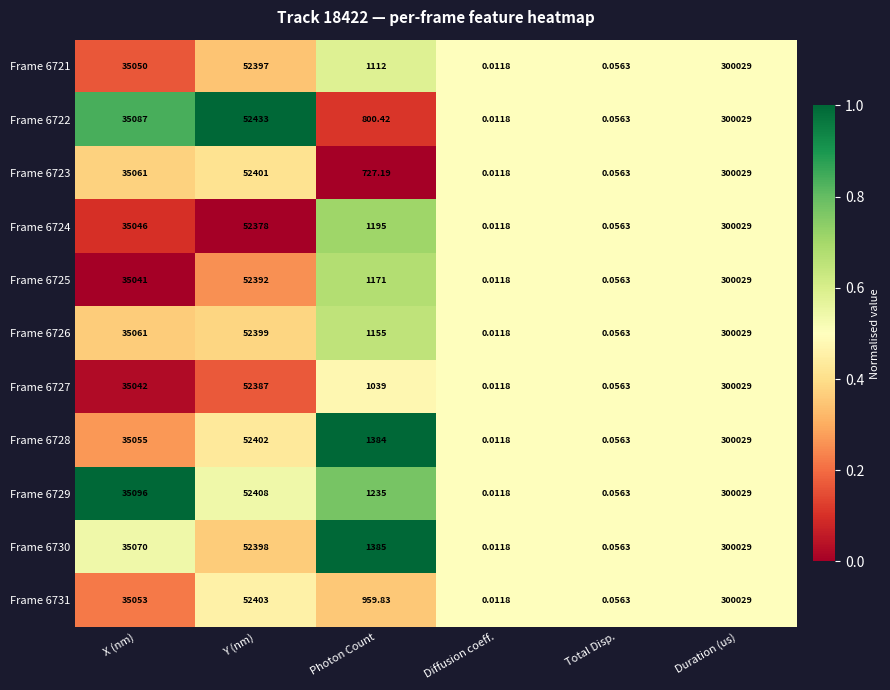

Rank the categories by Frame 6731 value from lowest to highest.

Diffusion coeff., Total Disp., Photon Count, X (nm), Y (nm), Duration (us)